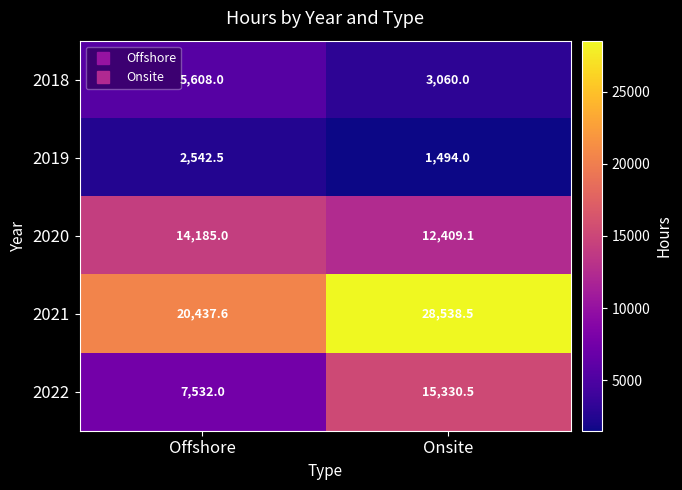

What is the minimum value shown in the chart?

1494.0